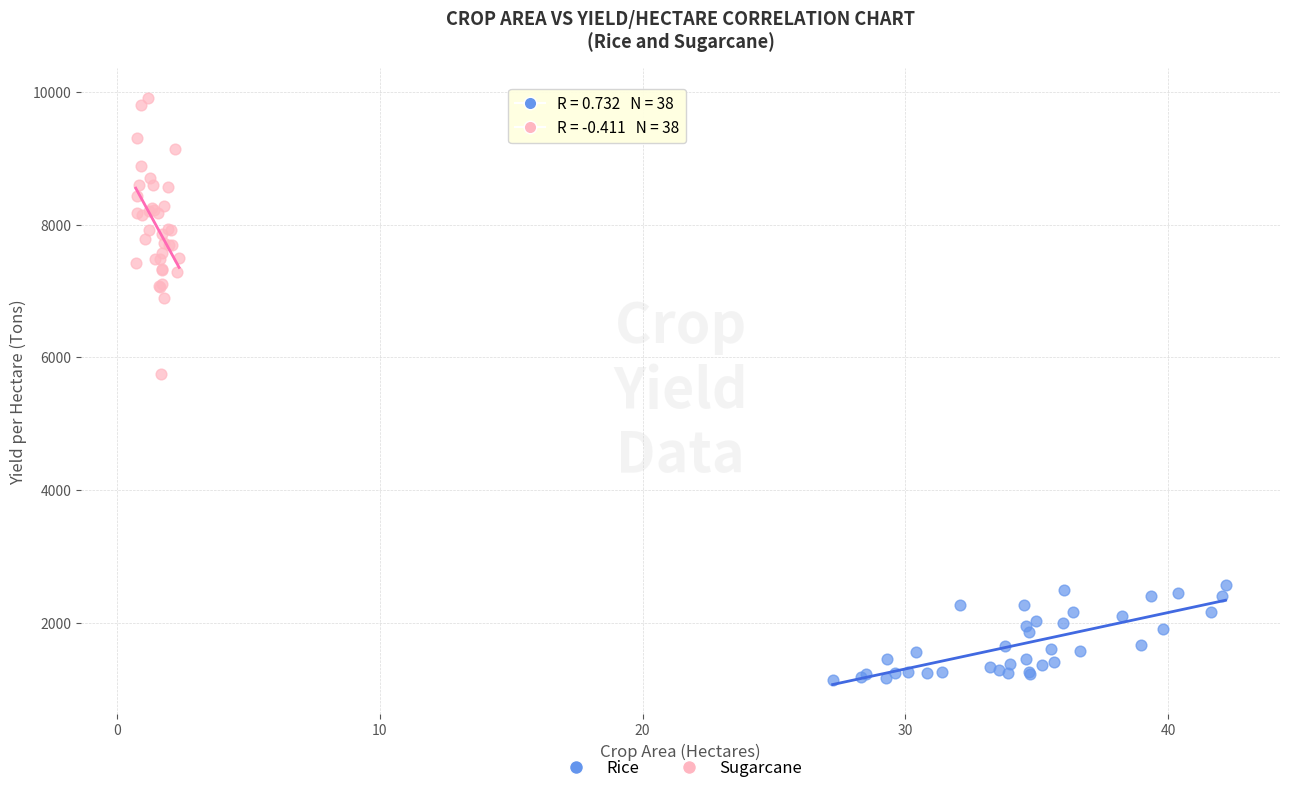

Which series contains the lowest Y value?

Rice